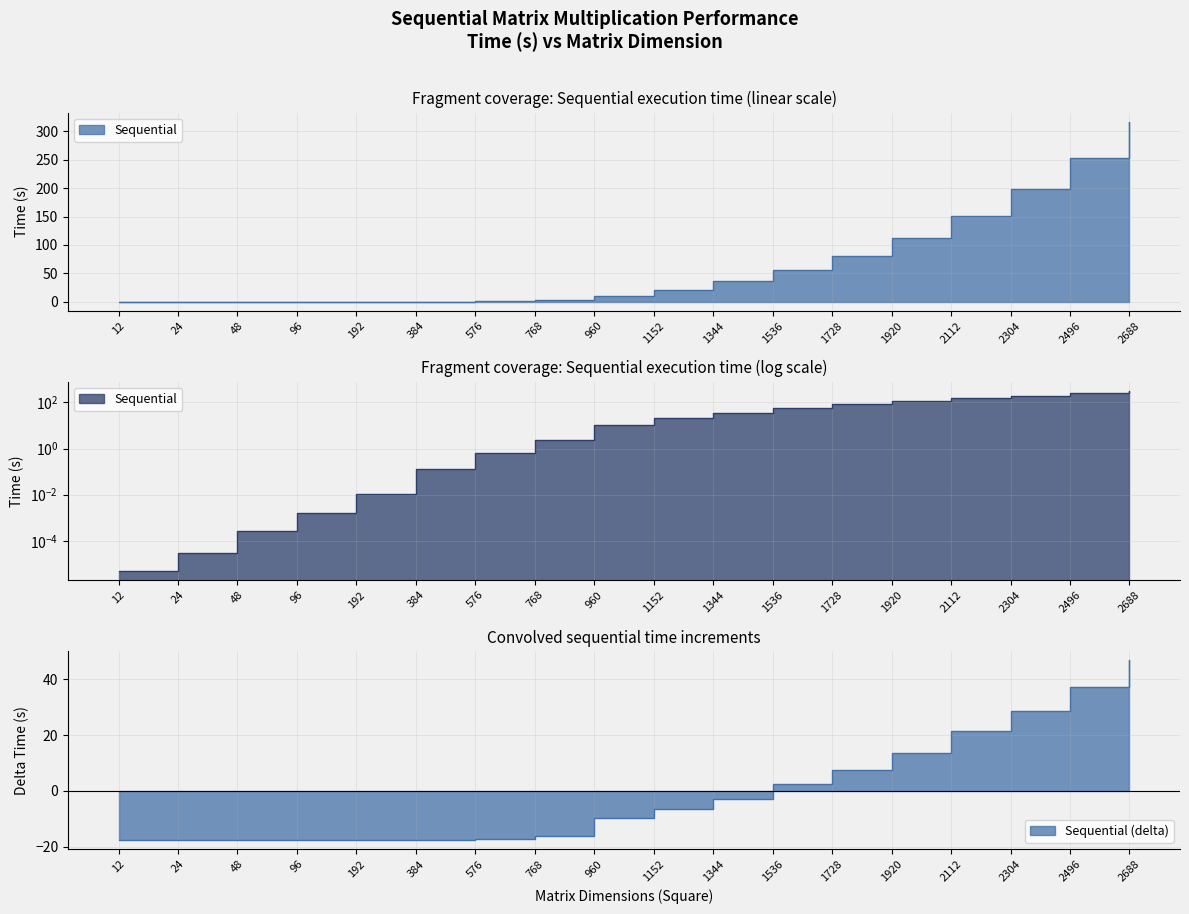

How many values are below 21?

9